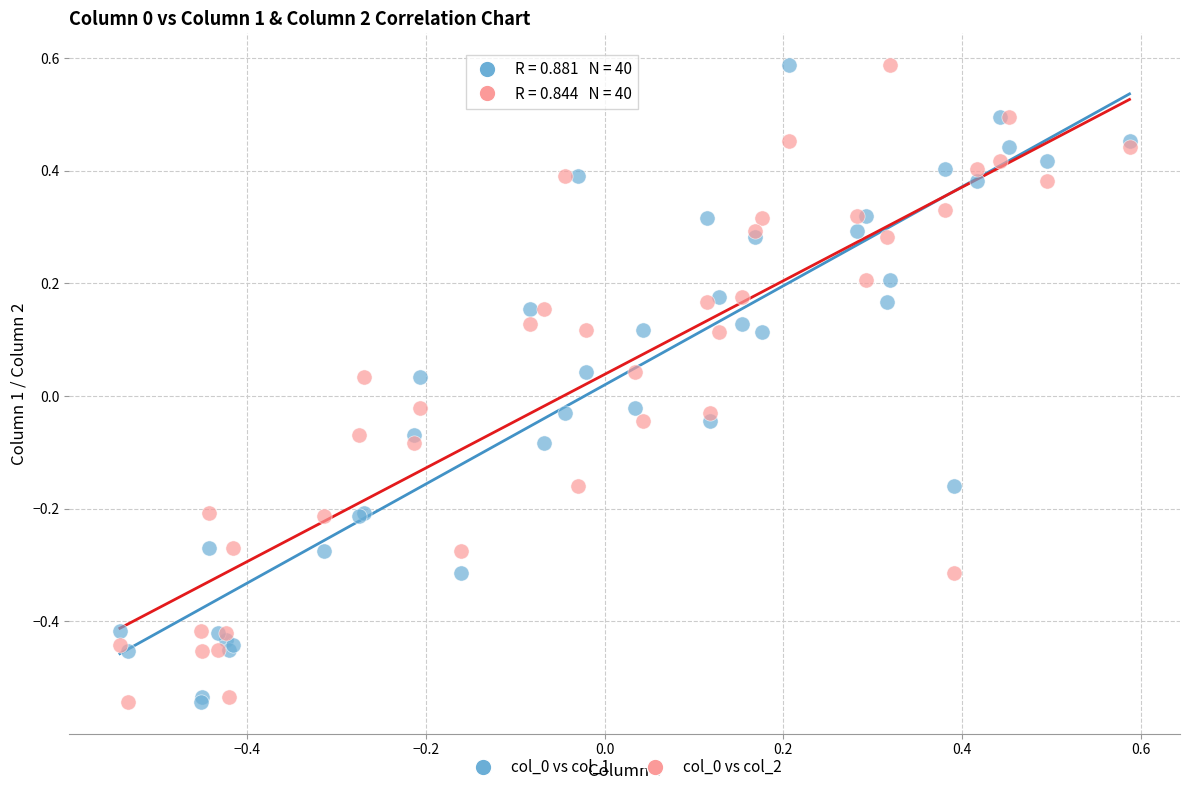

What is the X range (max minus min) for the scatter plot?

1.1